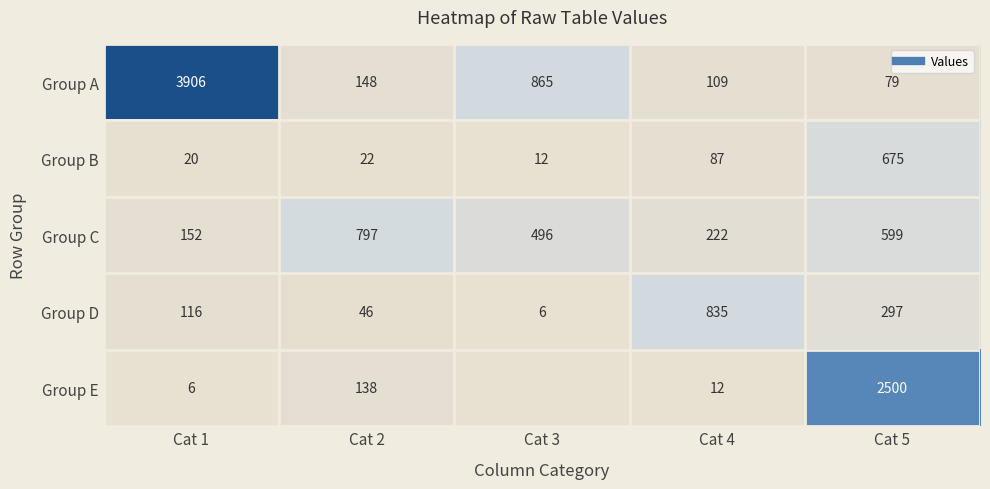

The Group B series shows 87 at Cat 4. True or false?

True